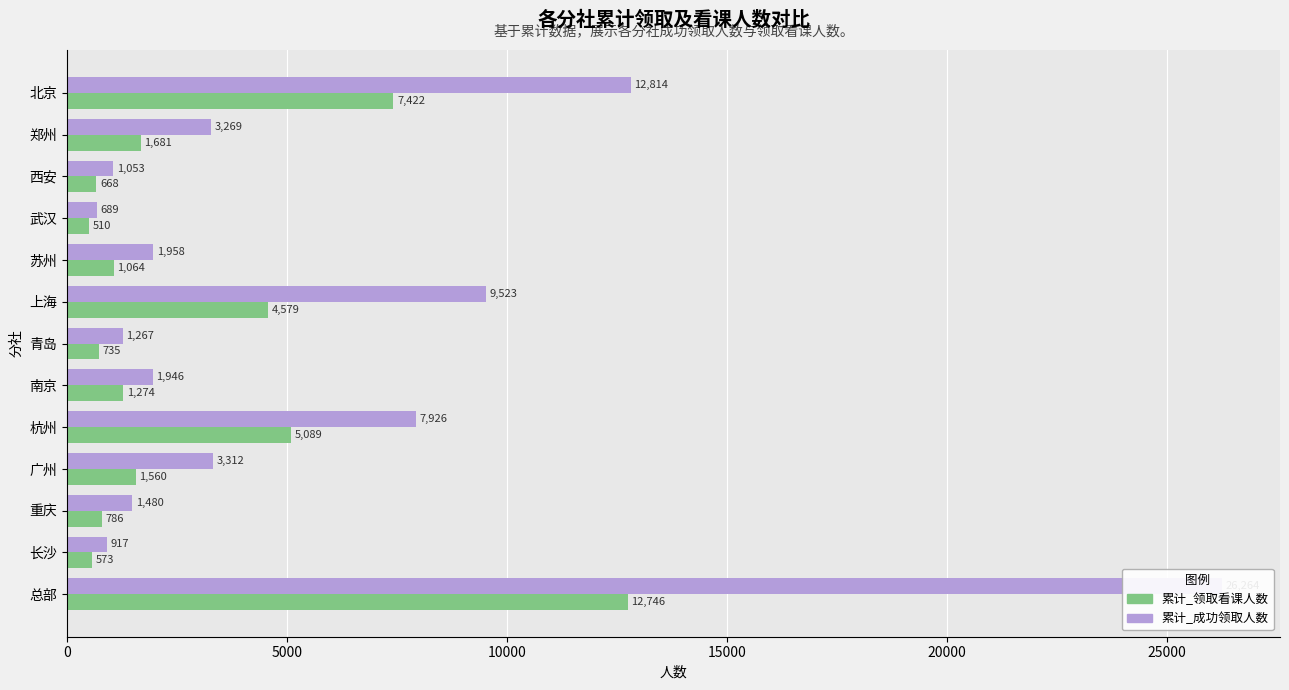

Which series has the largest range (max minus min)?

累计_成功领取人数